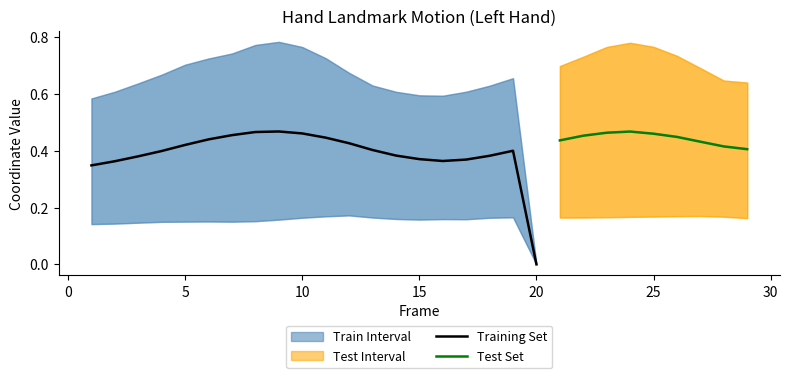

At which label does Training Set reach its minimum?

20